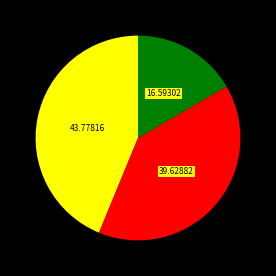

Does any single category account for the majority?

No